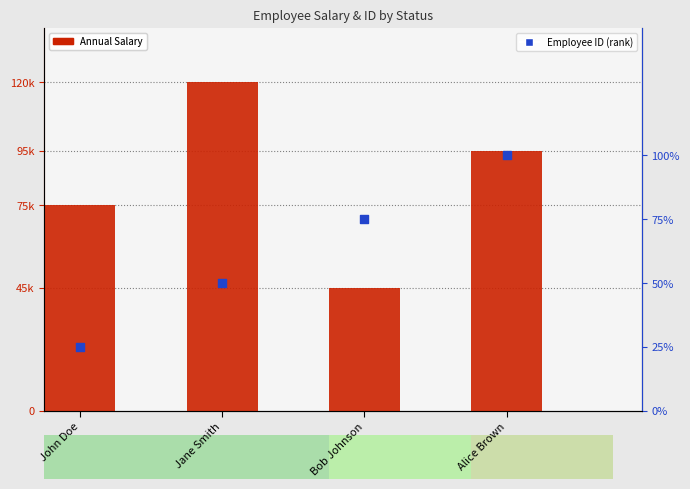

Which series has the widest spread of Y values?

Annual Salary